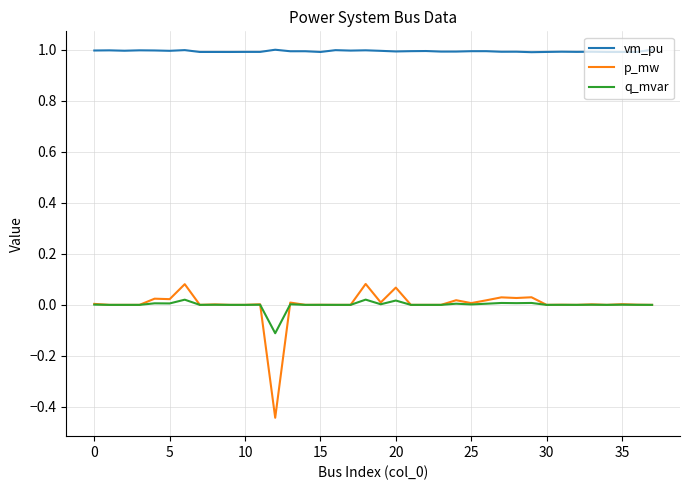

Which series has the largest range (max minus min)?

p_mw